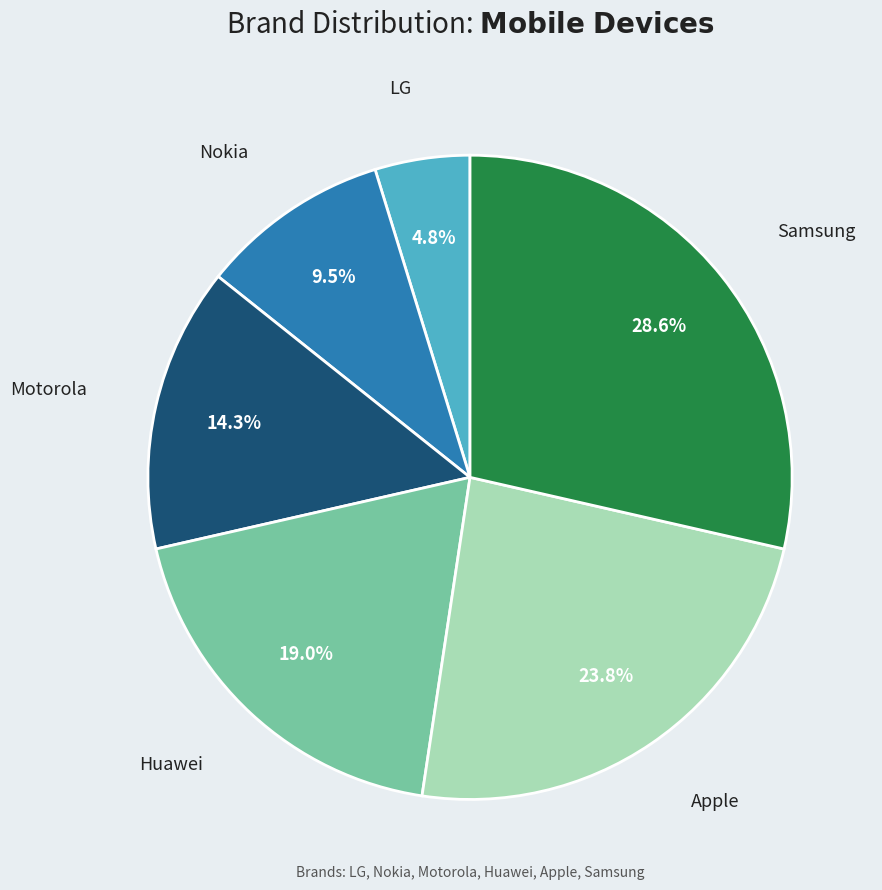

Is there any slice that represents more than half of the pie?

No